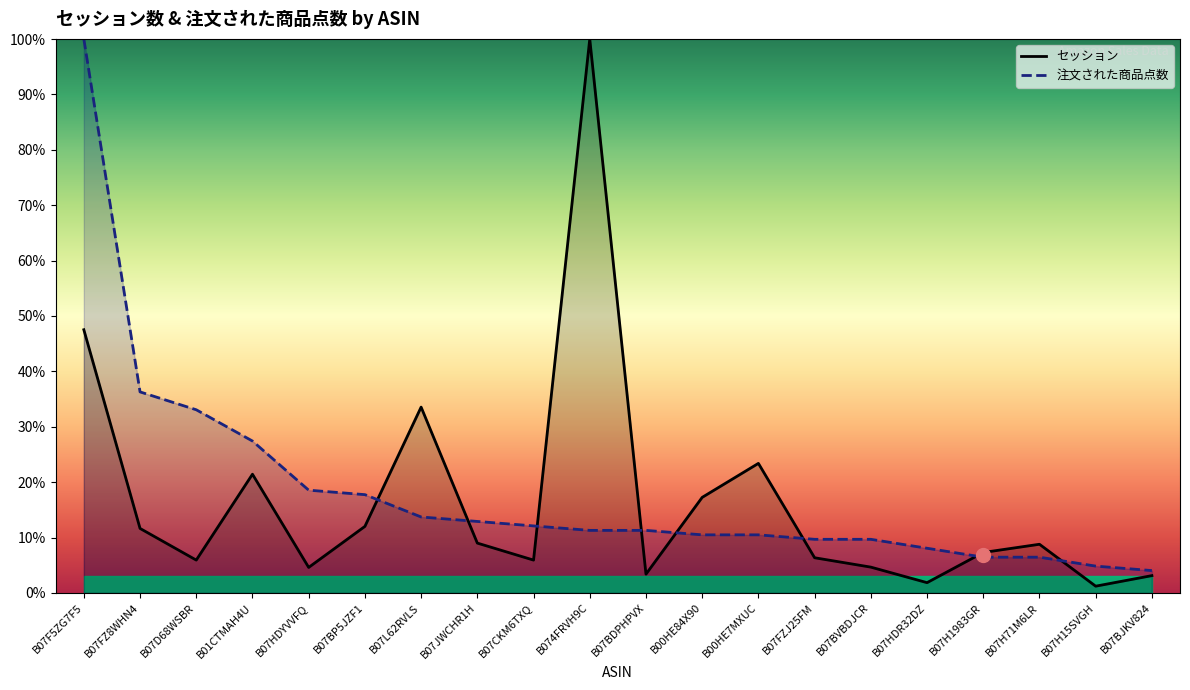

Where is the first local minimum for セッション?

B07D68WSBR